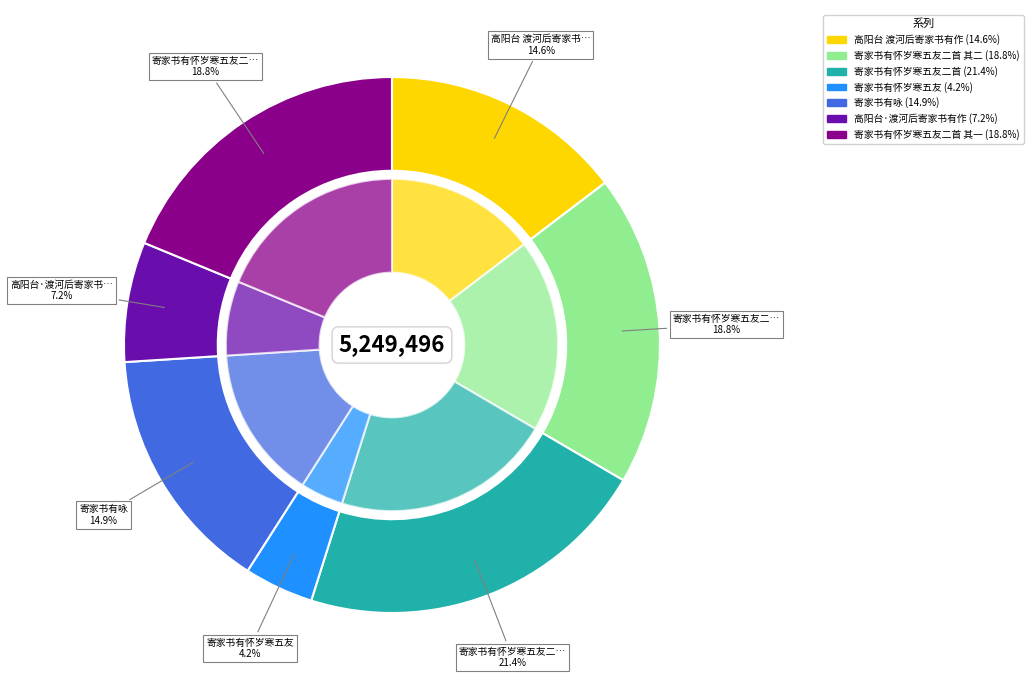

Count the number of slices in the pie.

7